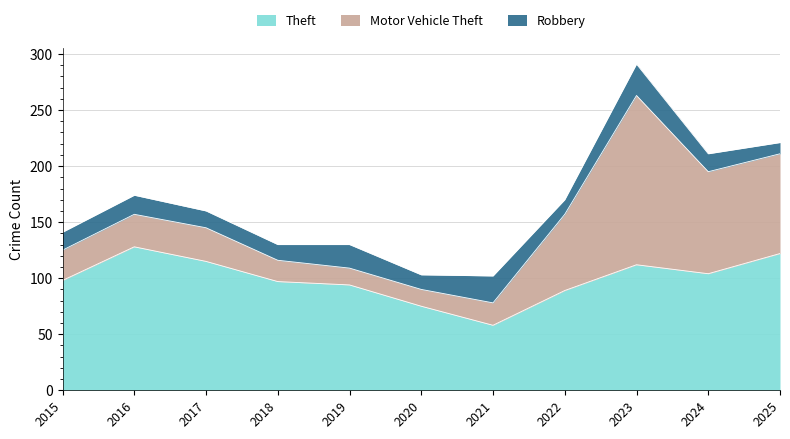

Which series has the widest spread of values?

Motor Vehicle Theft